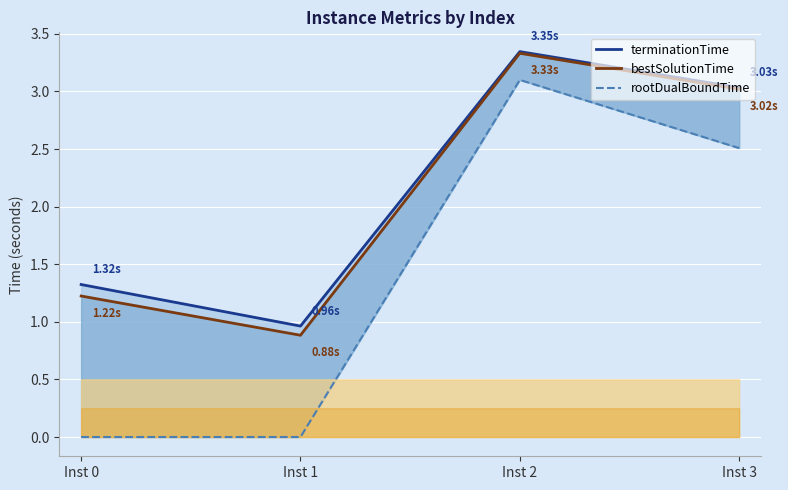

Which has a higher value, Inst 2 or Inst 0?

Inst 2